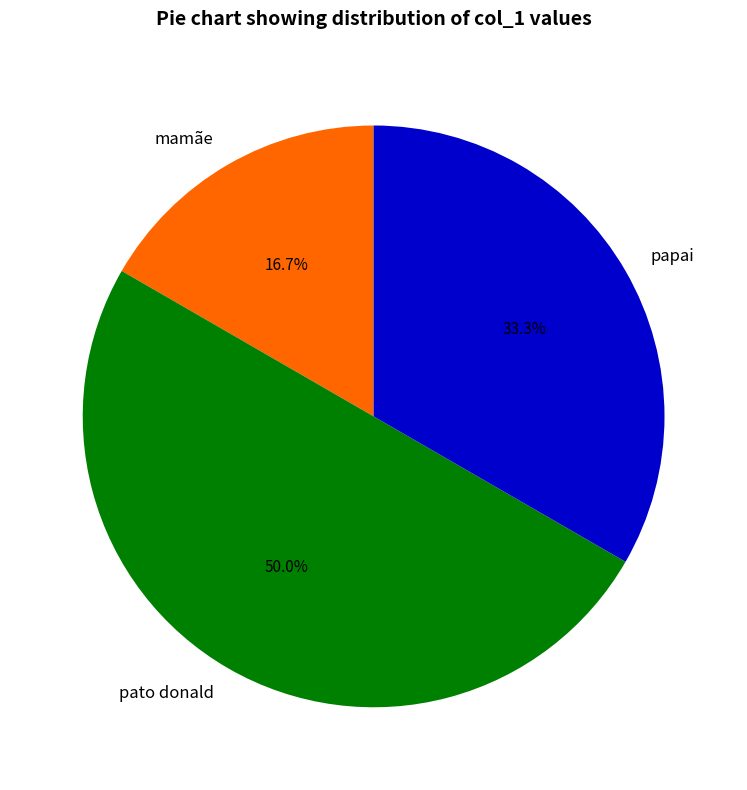

The mamãe slice represents 6% of the pie. True or false?

False